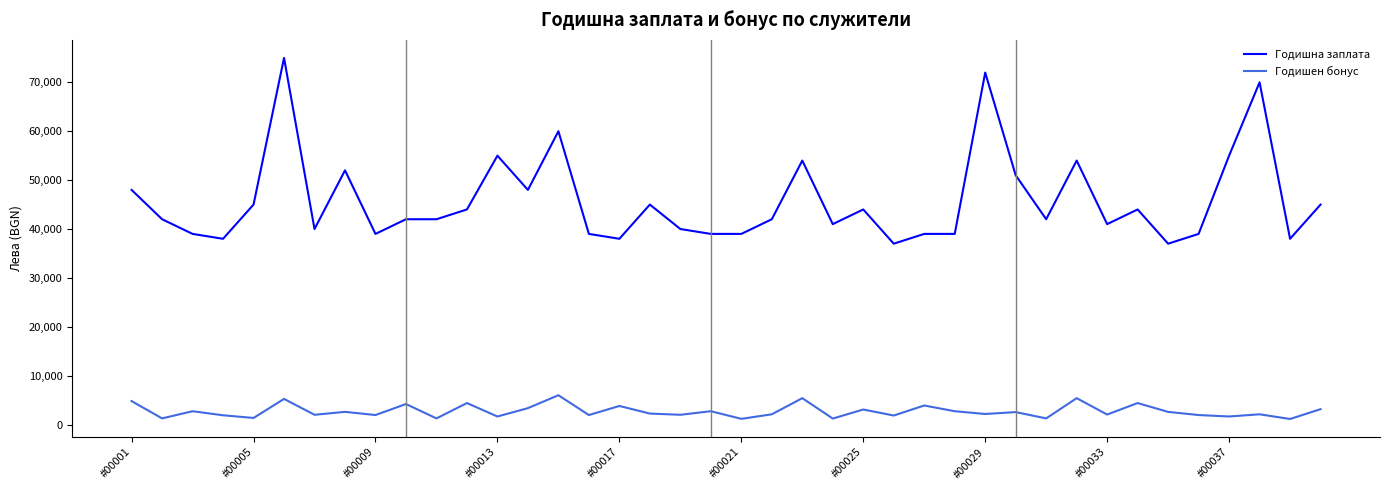

What is the sum of all Годишна заплата values?

1833000